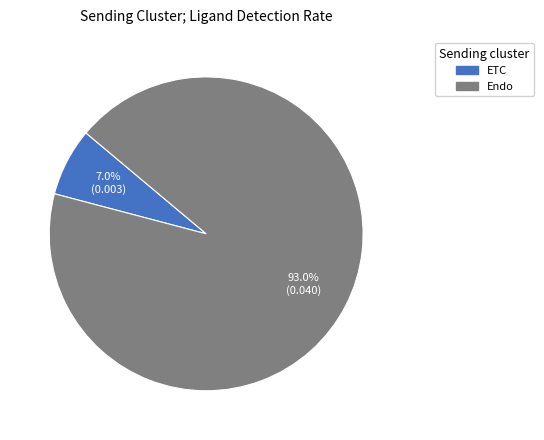

Rank the categories by value from highest to lowest.

Endo, ETC